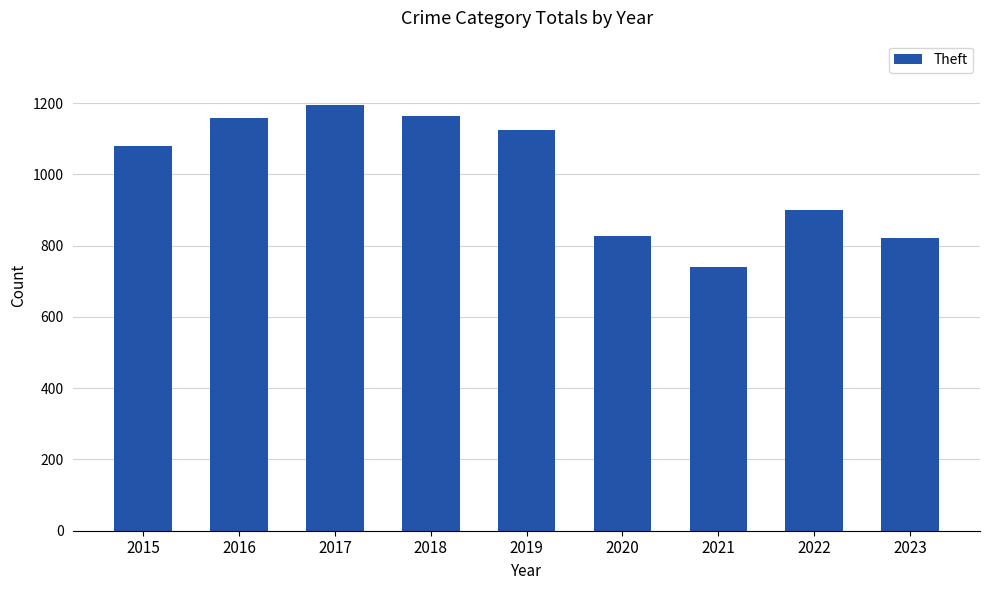

True or false: the data shows 655 at 2019.

False